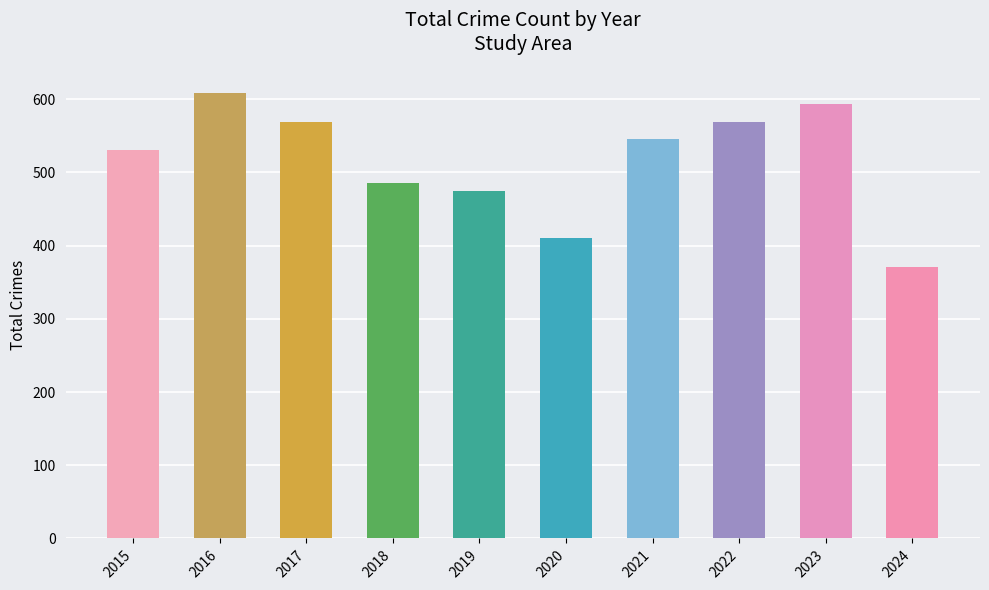

What is the sum of all values?

5155